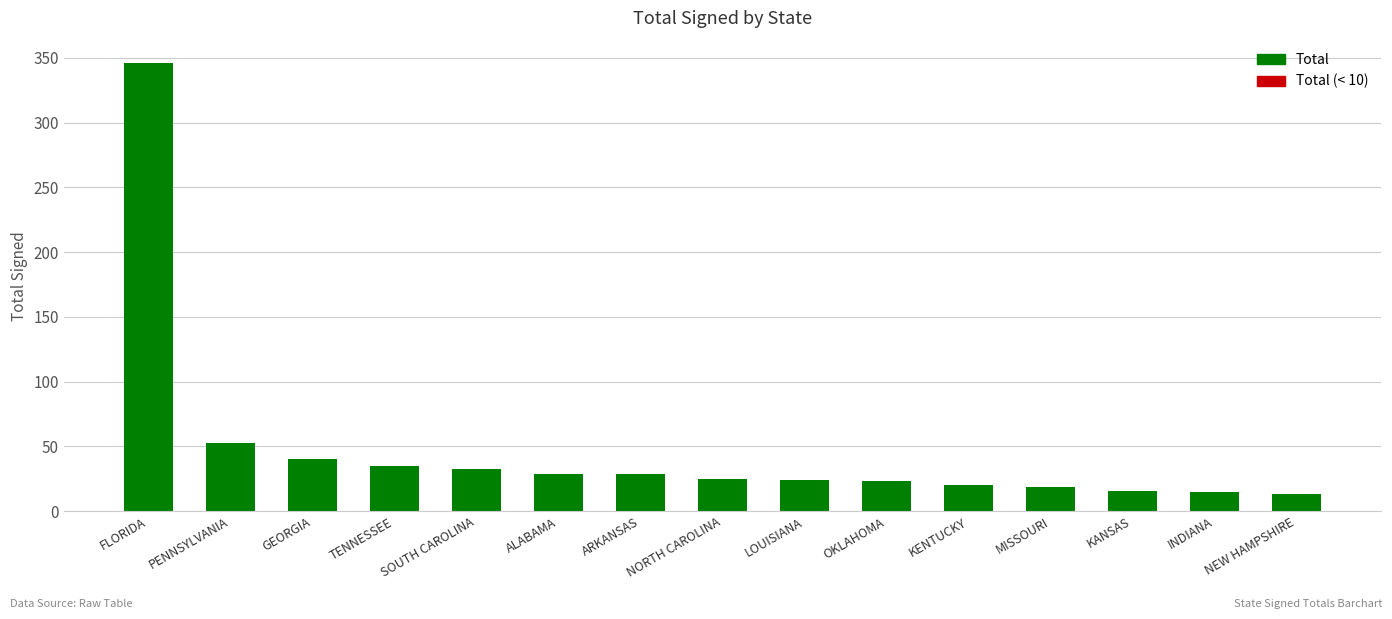

What is the value of the 3rd bar from the left?

40